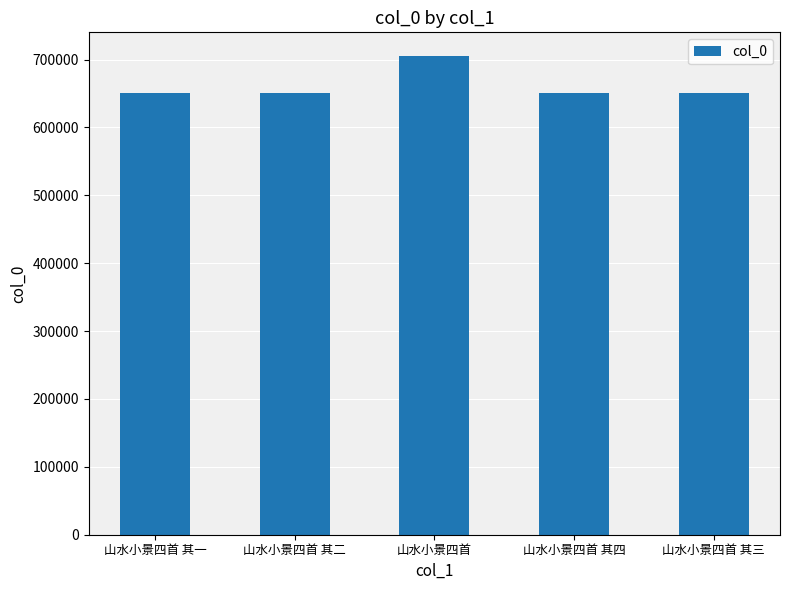

At which category does the chart reach its peak across all series?

山水小景四首